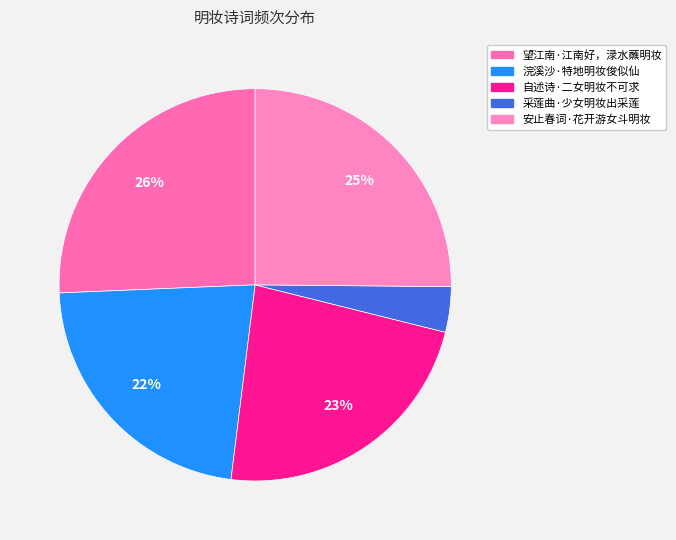

How many segments does this pie chart have?

5